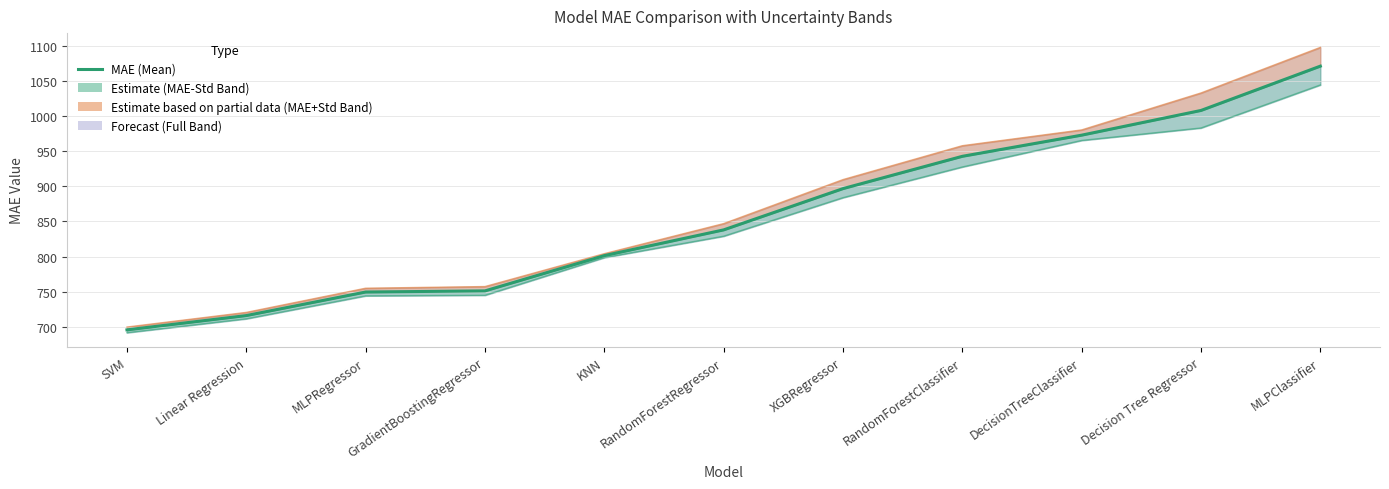

Reading left to right, extract all data points from this chart.

695.6	716.0	749.5	751.1	801.3	837.9	896.7	942.6	972.8	1007.9	1071.0